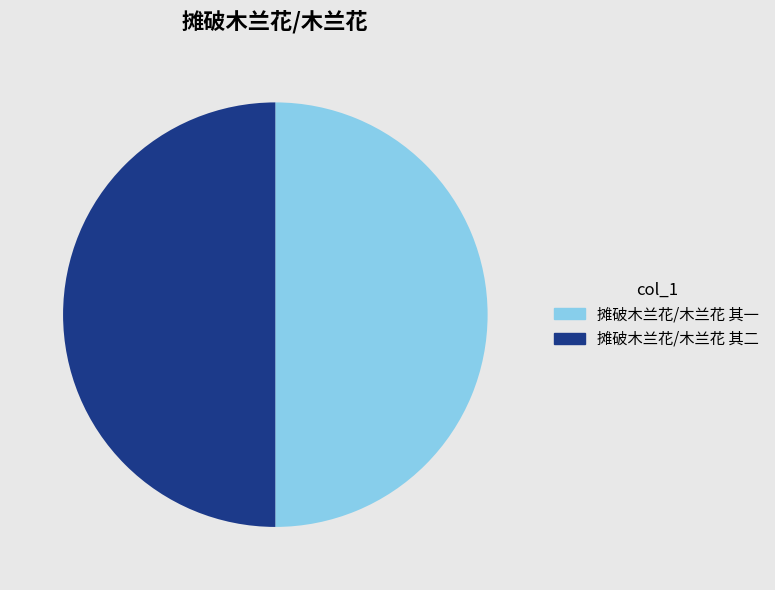

Combined, do 摊破木兰花/木兰花 其一 and 摊破木兰花/木兰花 其二 account for over 50%?

Yes